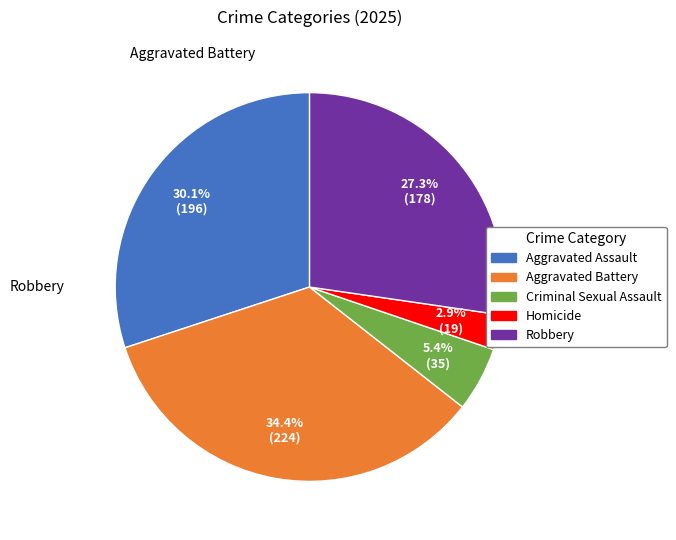

To the nearest percent, what percentage of the pie is Robbery?

27%